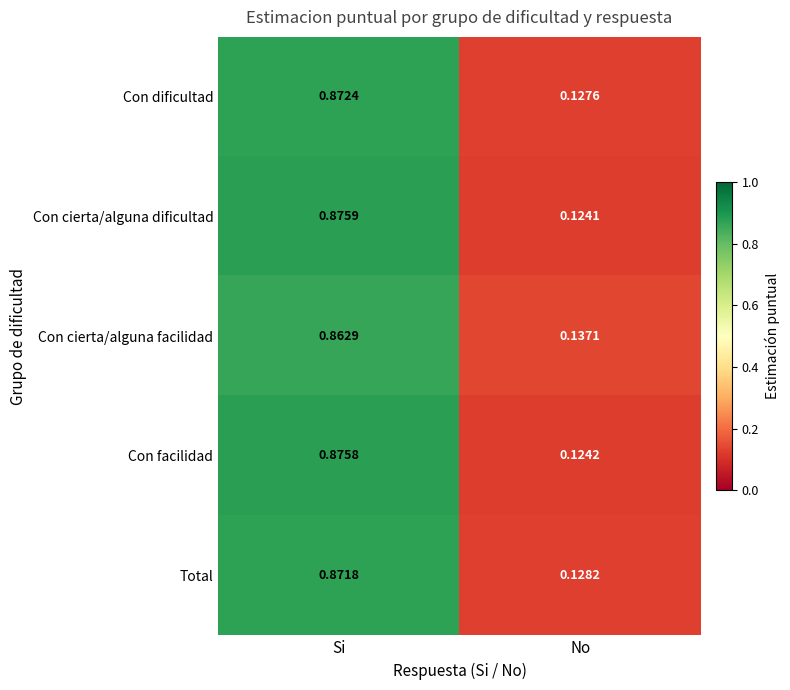

At Si, list the series in order from smallest to largest.

Con cierta/alguna facilidad, Total, Con dificultad, Con facilidad, Con cierta/alguna dificultad